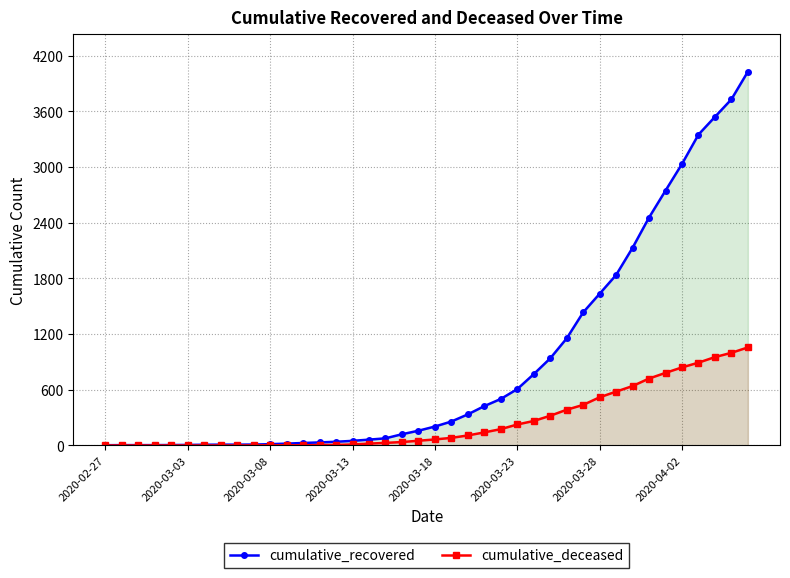

The cumulative_recovered series shows 2395 at 31. True or false?

False